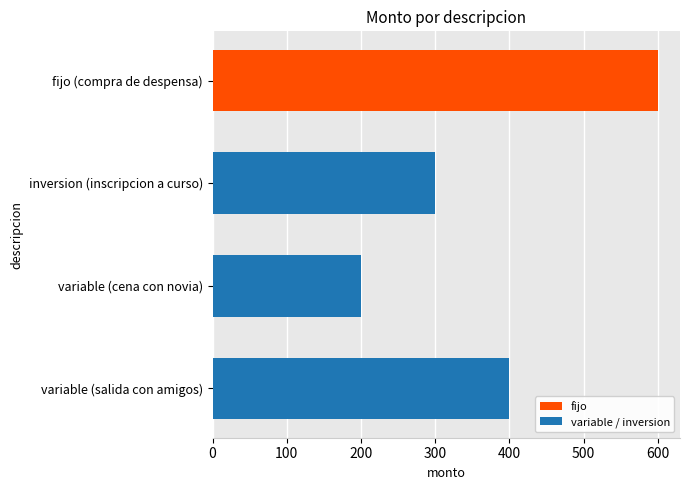

What is the approximate value at fijo (compra de despensa), to the nearest 5?

600